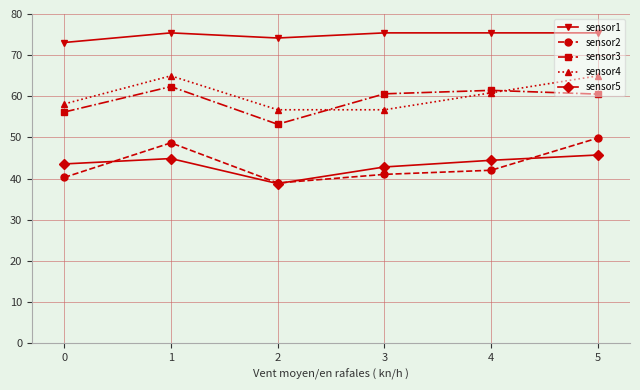

What is the smallest value displayed?

38.8